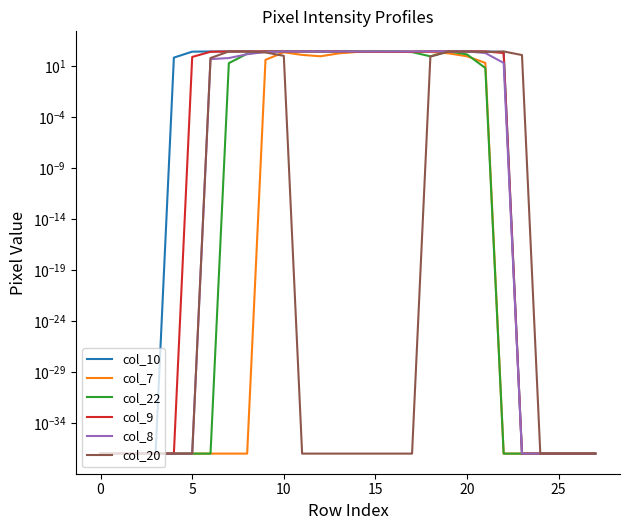

What is the difference between the maximum and minimum values in the col_9 series?

253.0